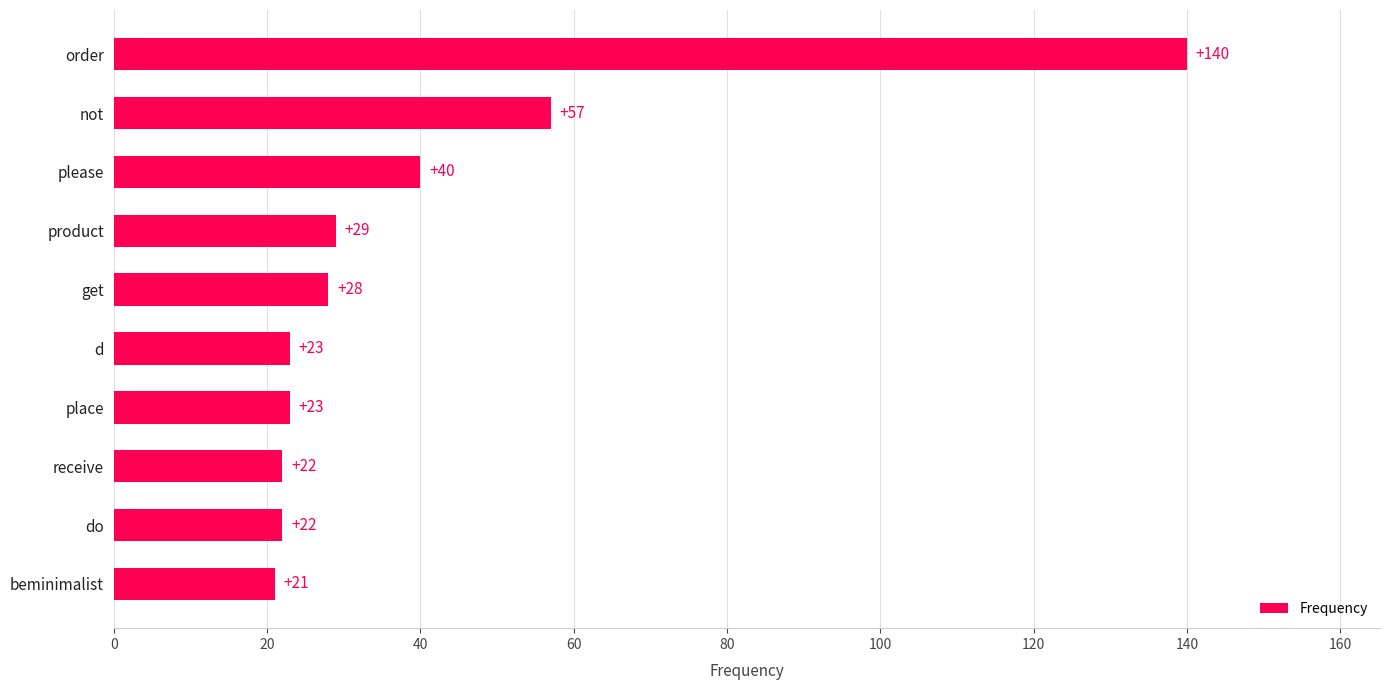

What is the smallest value displayed?

21